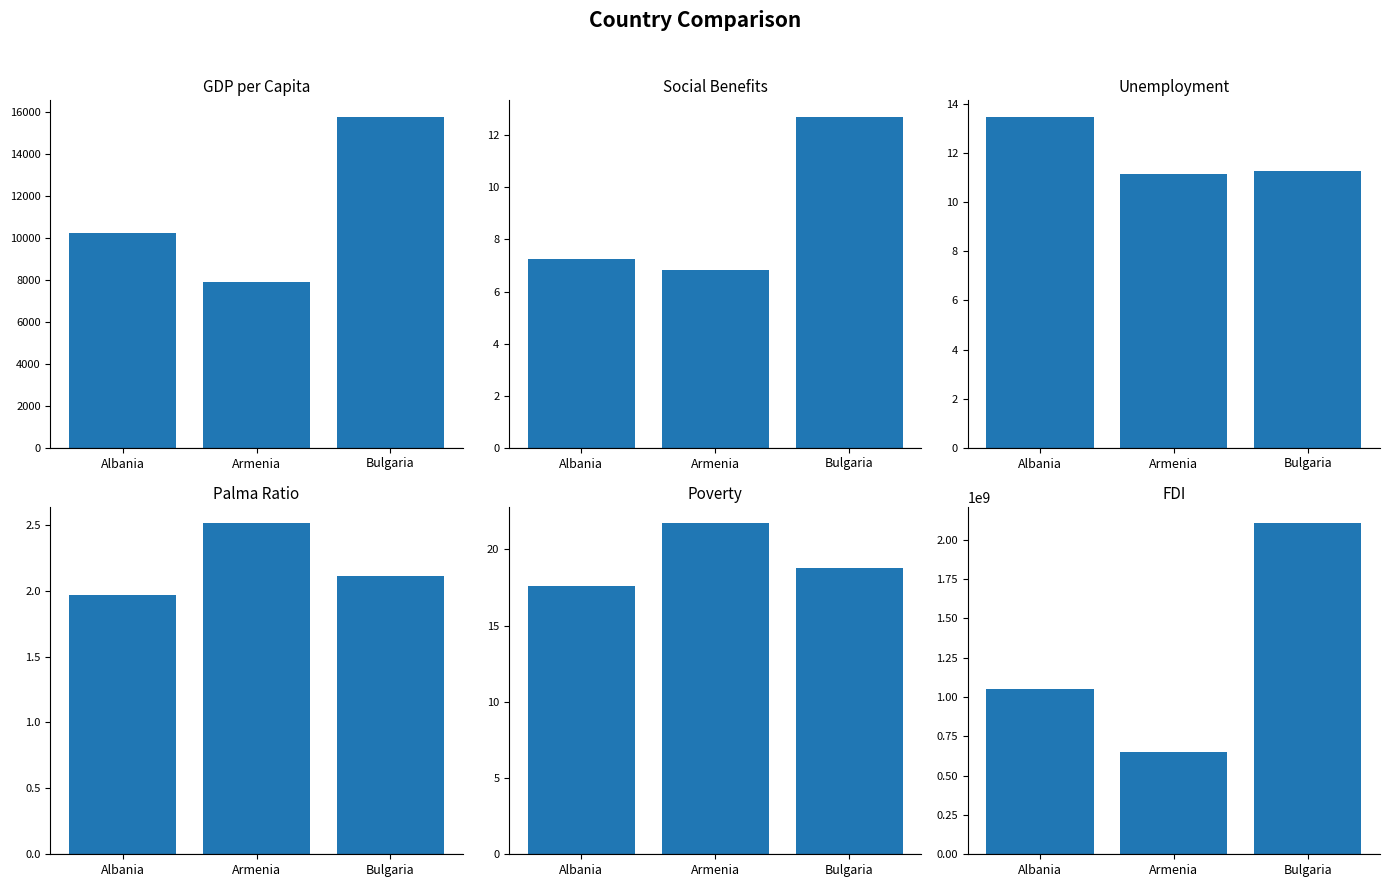

Rank the series by their maximum value, from highest to lowest.

fdi, gdp_pc, poverty, unemployment, social_benefits, palma